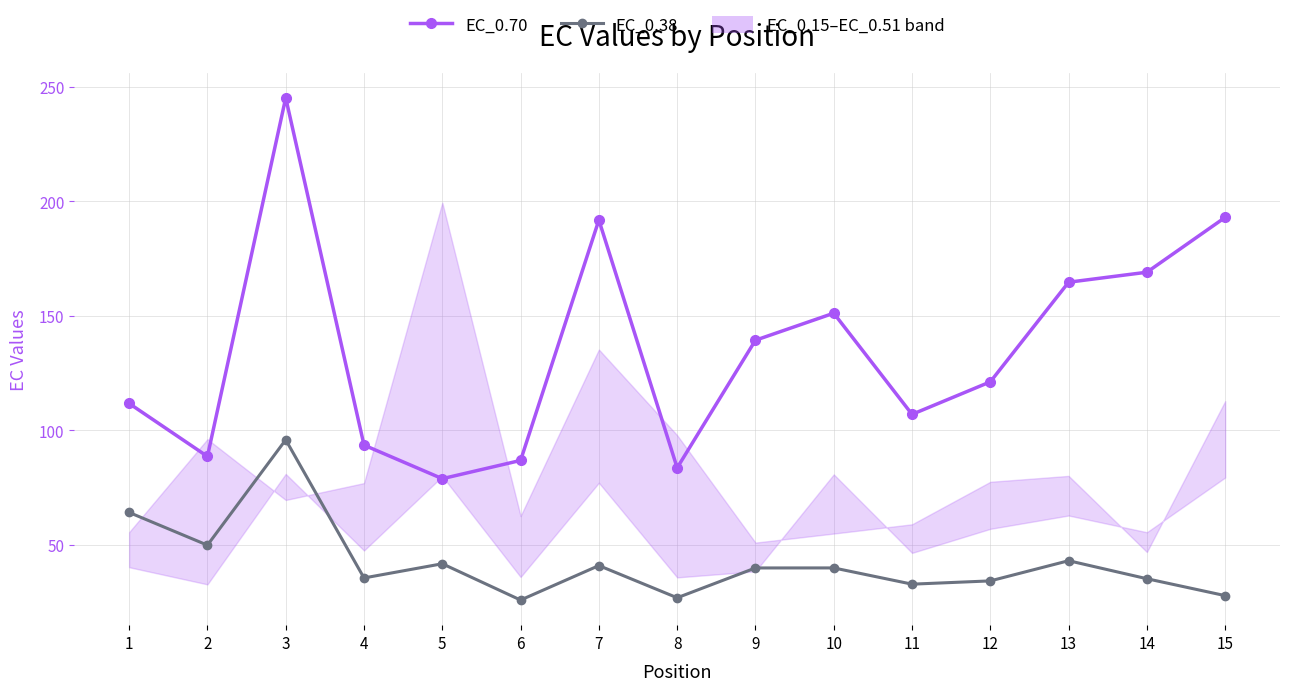

True or false: EC_0.70 and EC_0.38 intersect in this chart.

False